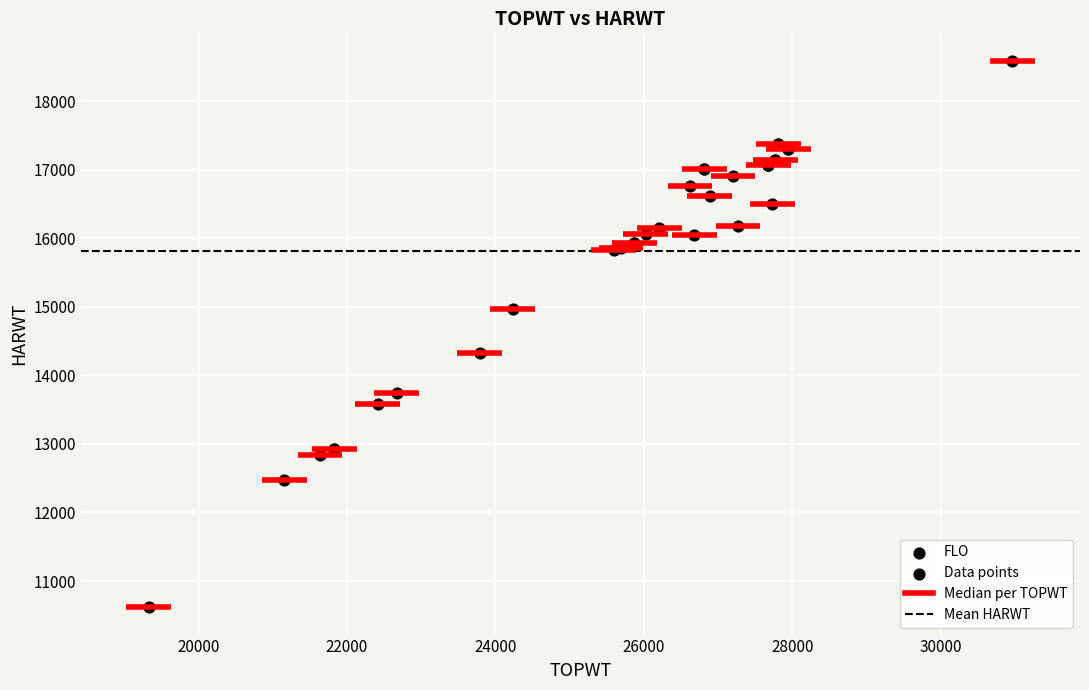

What Y value in the scatter plot is closest to 14605?

14334